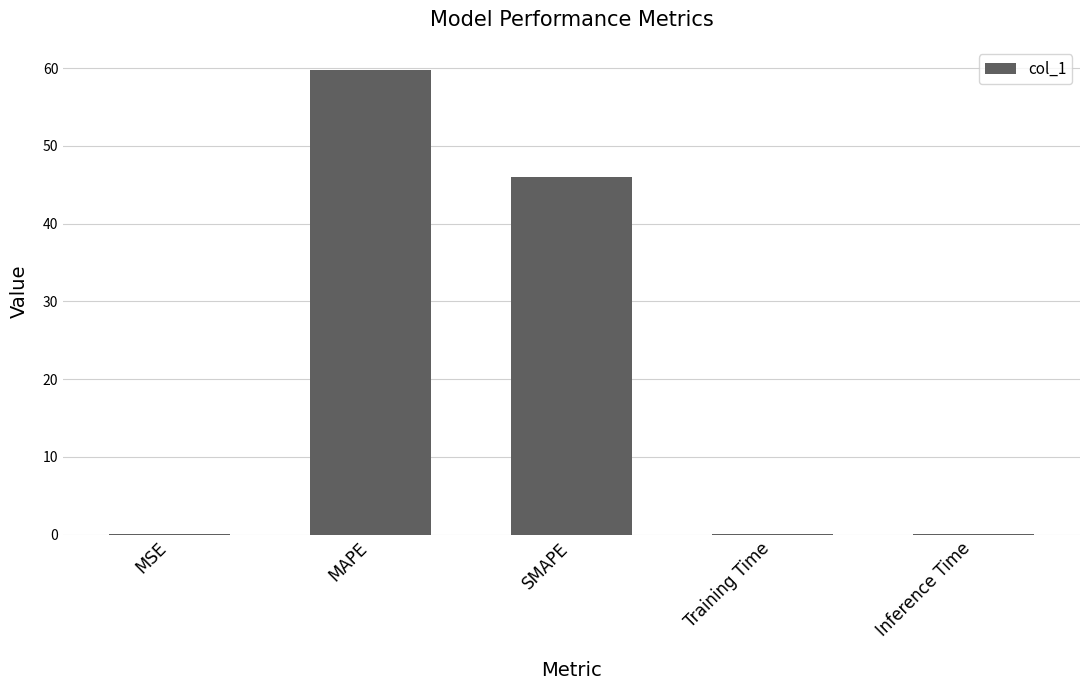

True or false: the data shows 59.8 at MAPE.

True